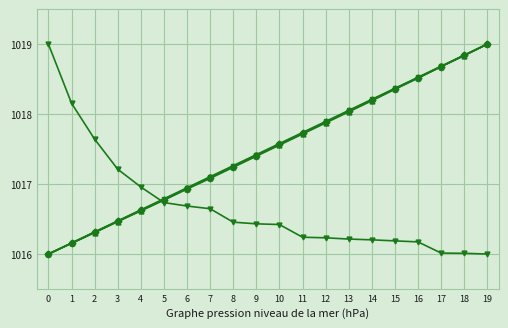

At which category is the sum across all series the highest?

19